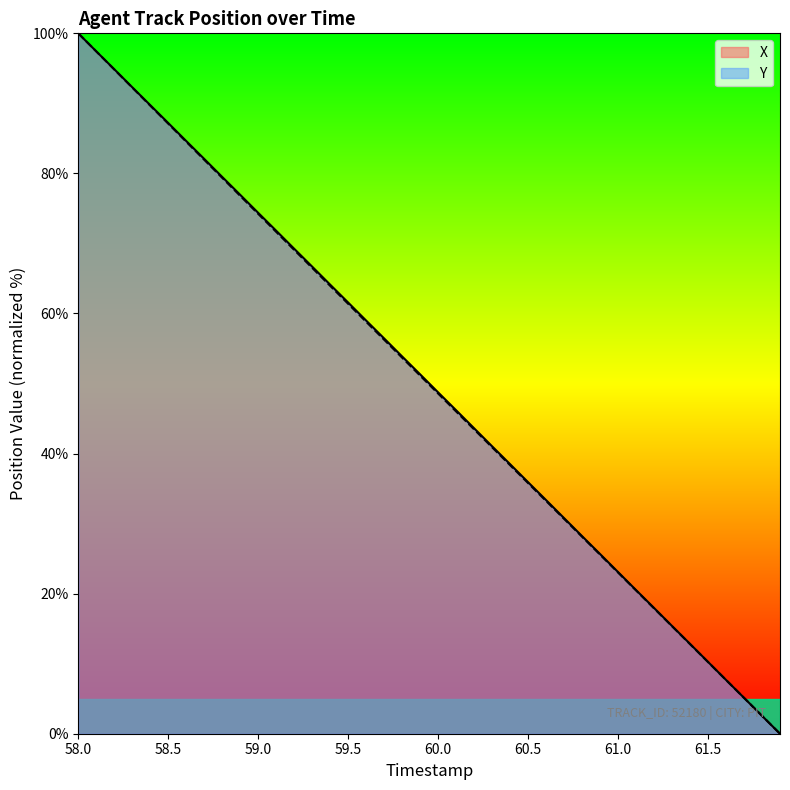

What is the maximum value for Y?

100.0